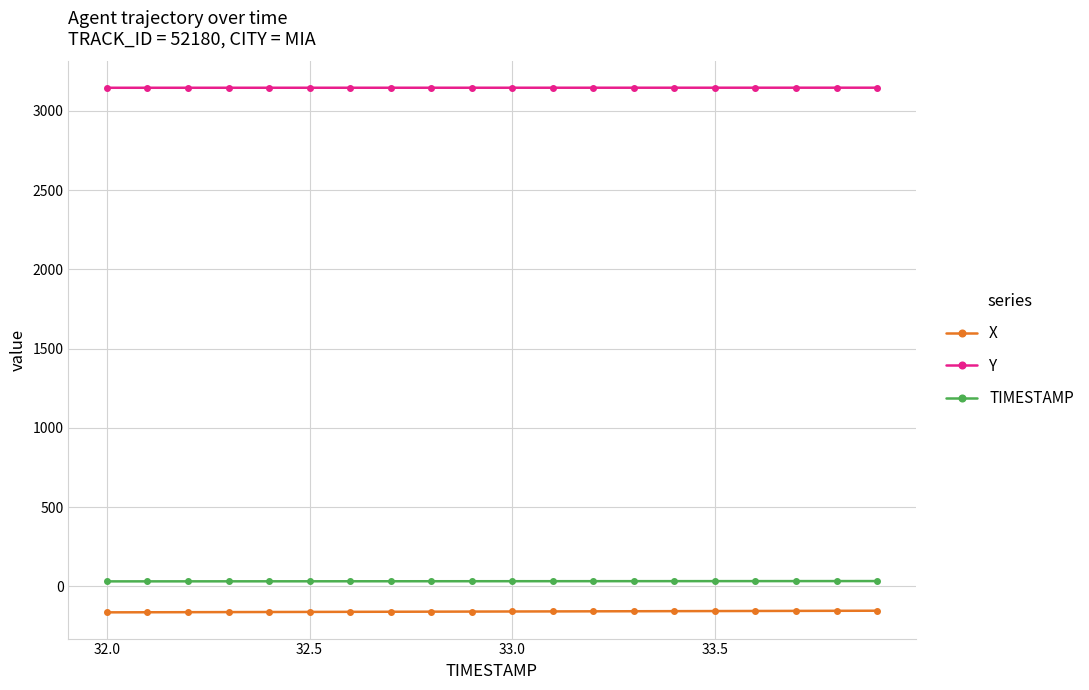

What is the value of the X point at the 16th from the left?

-155.2